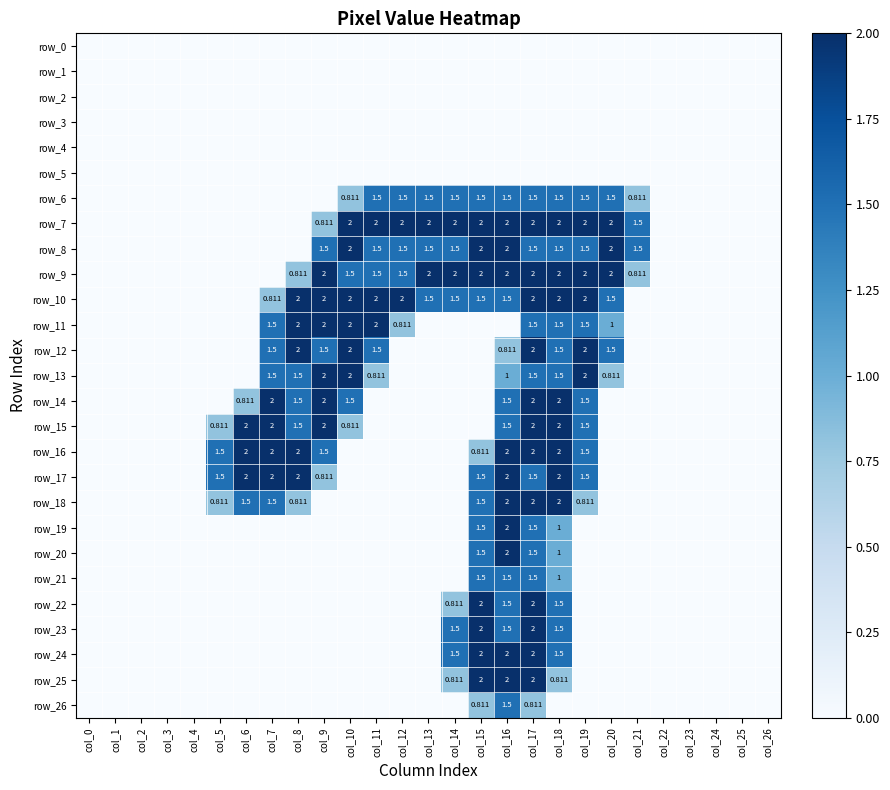

What is the approximate value of row_14 at col_8?

1.5